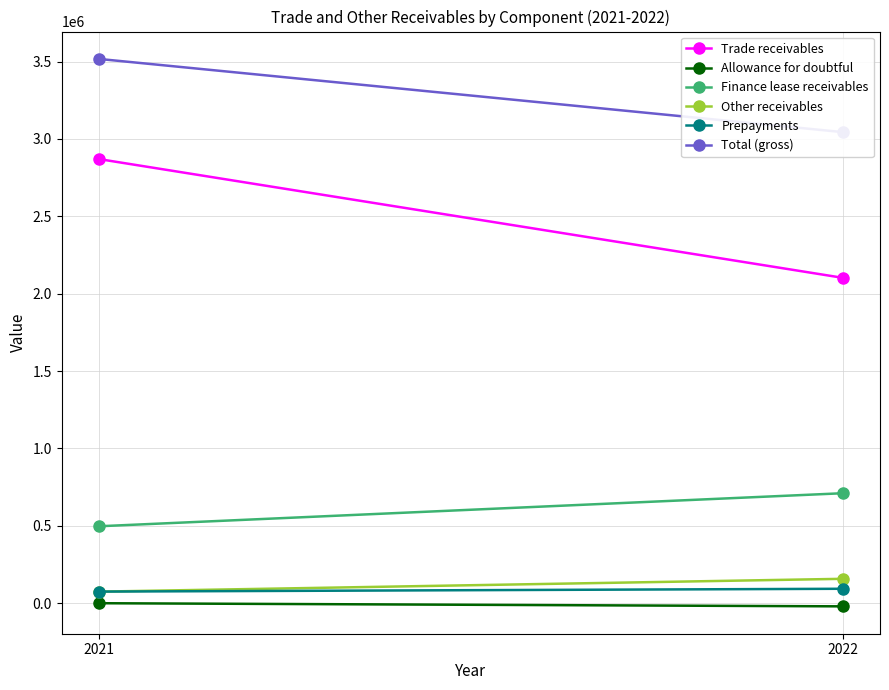

Which category has the lowest value across all series?

2022